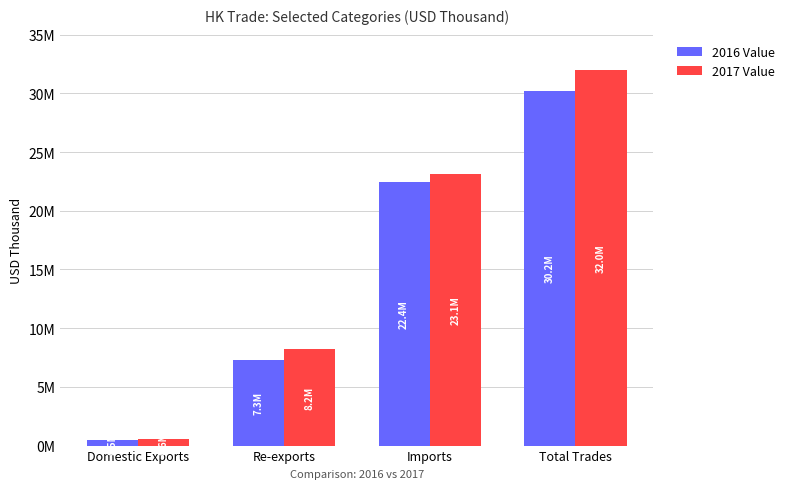

Is the value of 2017 Value at Re-exports greater than the value of 2016 Value at Domestic Exports?

Yes